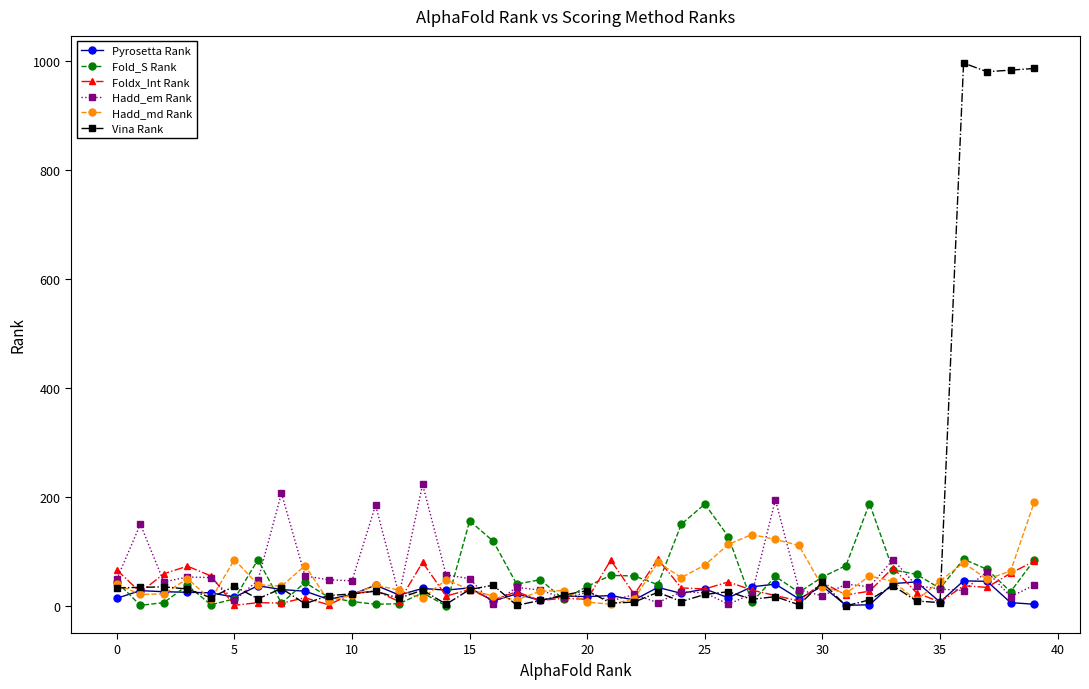

What is the maximum value shown in the chart?

997